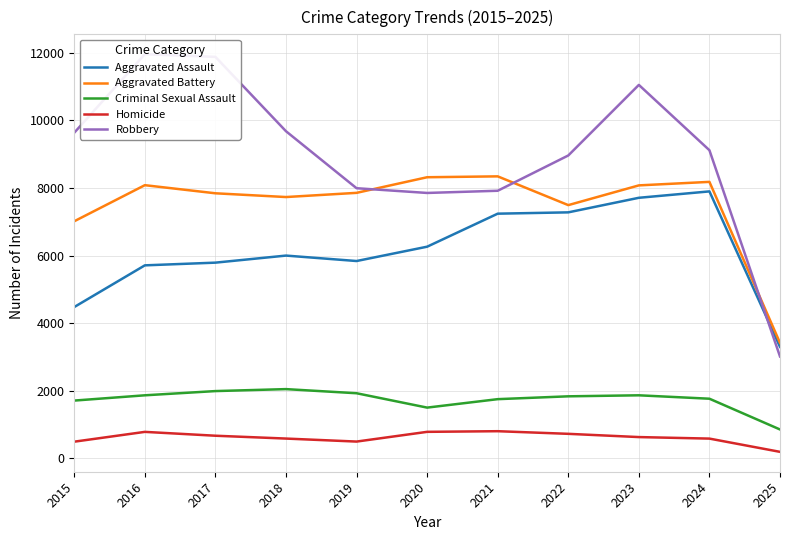

Reading right to left, transcribe all the data shown in this chart.

Aggravated Assault: 2025=3302	2024=7901	2023=7712	2022=7281	2021=7242	2020=6265	2019=5841	2018=6002	2017=5793	2016=5713	2015=4480
Aggravated Battery: 2025=3419	2024=8183	2023=8079	2022=7495	2021=8346	2020=8320	2019=7858	2018=7734	2017=7845	2016=8085	2015=7018
Criminal Sexual Assault: 2025=857	2024=1767	2023=1868	2022=1838	2021=1754	2020=1504	2019=1929	2018=2051	2017=1993	2016=1868	2015=1712
Homicide: 2025=195	2024=587	2023=632	2022=728	2021=806	2020=787	2019=499	2018=588	2017=672	2016=786	2015=496
Robbery: 2025=3017	2024=9119	2023=11052	2022=8964	2021=7920	2020=7855	2019=7995	2018=9681	2017=11881	2016=11960	2015=9638